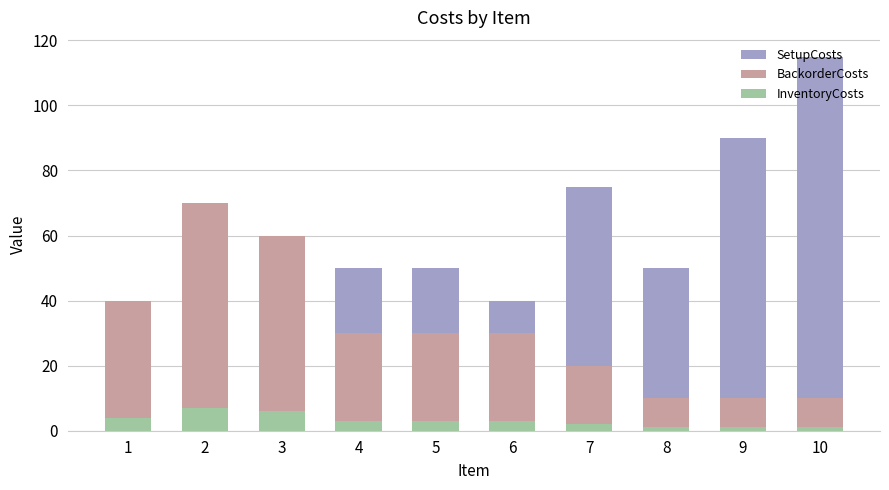

What is the minimum value for BackorderCosts?

10